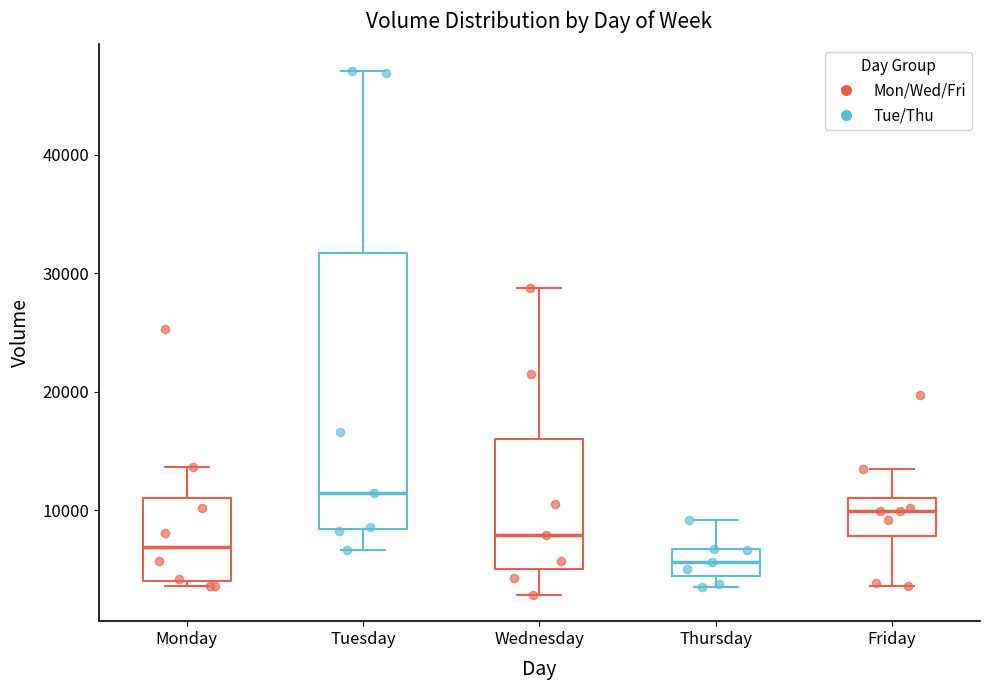

Reading left to right, read every box against the y-axis: the position of its median line, the range the box covers, and the ends of its whiskers. The values are not printed on the chart, so give them approximately, as read against the axis.

Monday: median 7000, box 4000 to 11000, whiskers 4000 (just below the box's lower edge) to 14000
Tuesday: median 11000, box 8000 to 32000, whiskers 7000 to 47000
Wednesday: median 8000, box 5000 to 16000, whiskers 3000 to 29000
Thursday: median 6000, box 4000 to 7000, whiskers 3000 to 9000
Friday: median 10000, box 8000 to 11000, whiskers 4000 to 13000